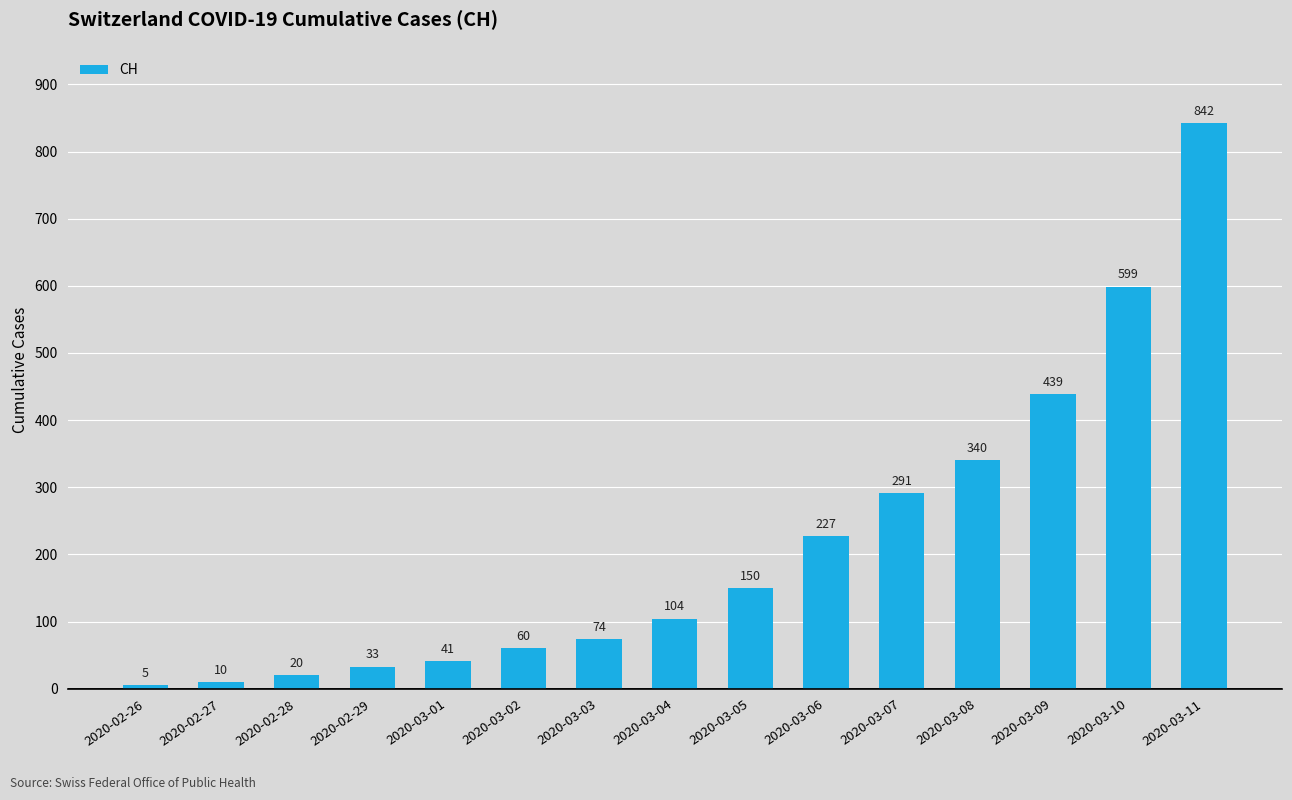

What is the change in value from 2020-02-29 to 2020-03-09?

+406